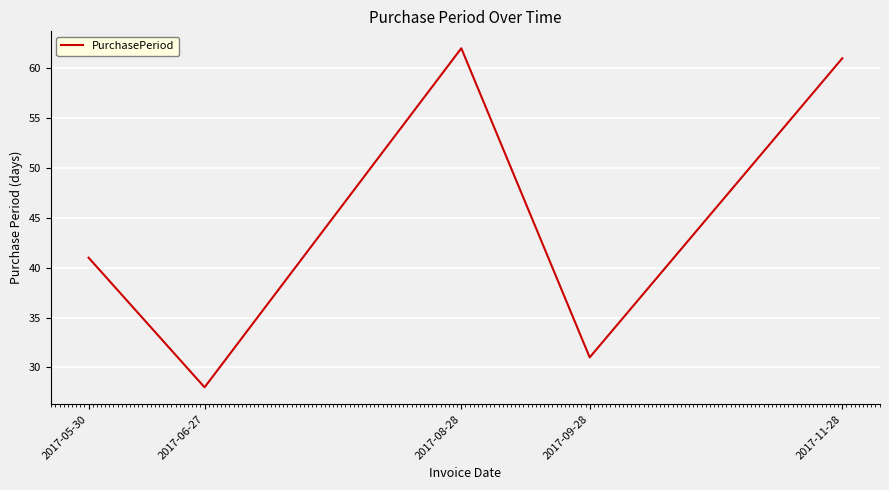

At which category does the data reach its first local valley?

2017-06-27